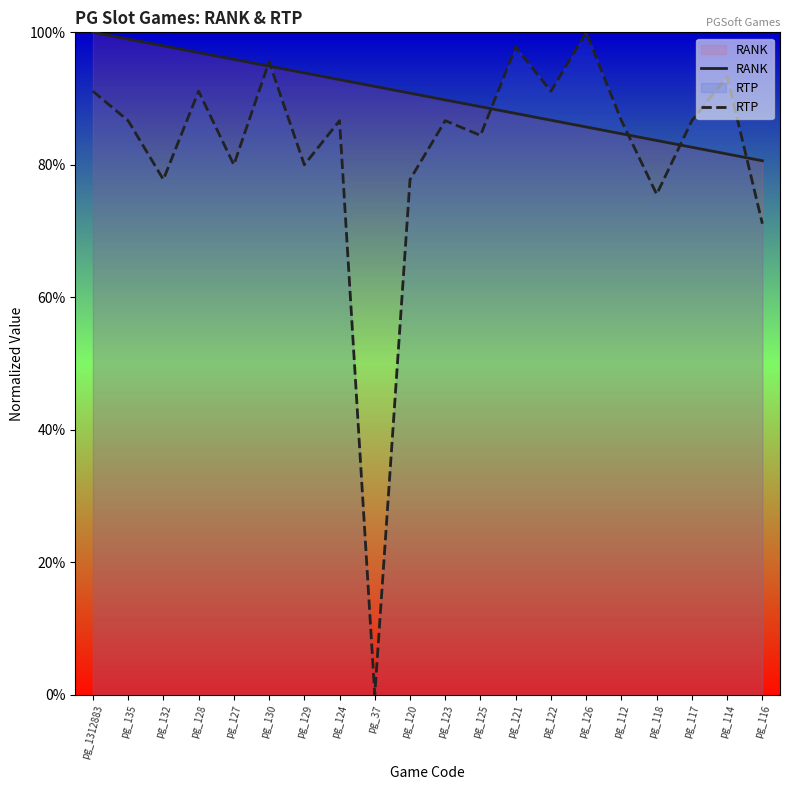

What is the lowest value of the RANK series?

0.8